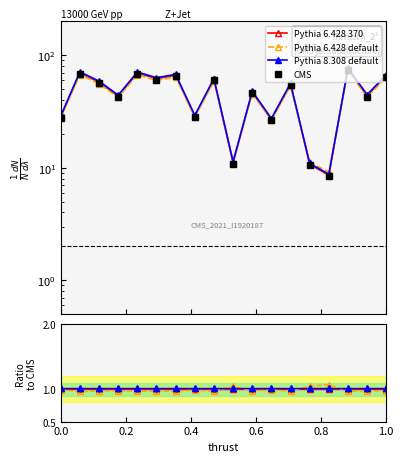

At how many categories does at least one series exceed 34?

12